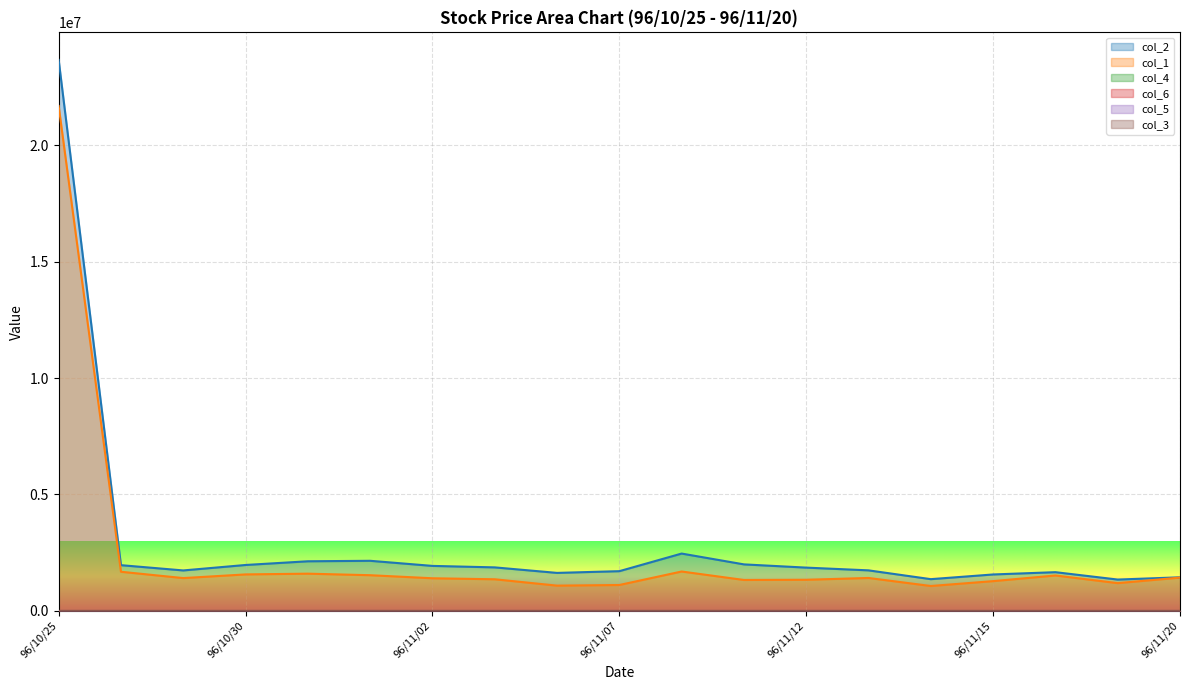

At how many categories does at least one series exceed 10924595?

1